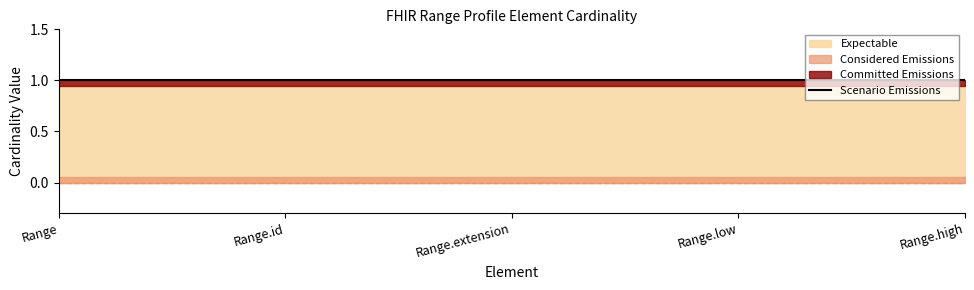

What is the label of the 5th point from the left?

Range.high